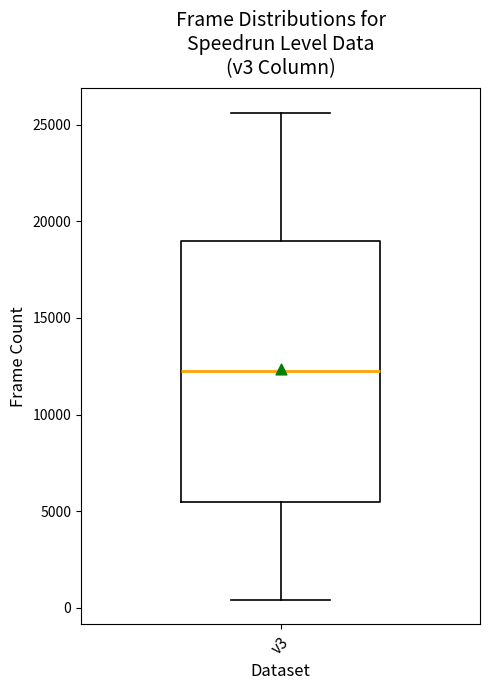

Where does the upper whisker of the box for v3 end on the y-axis? The values are not printed on the chart, so give them approximately, as read against the axis.

25500